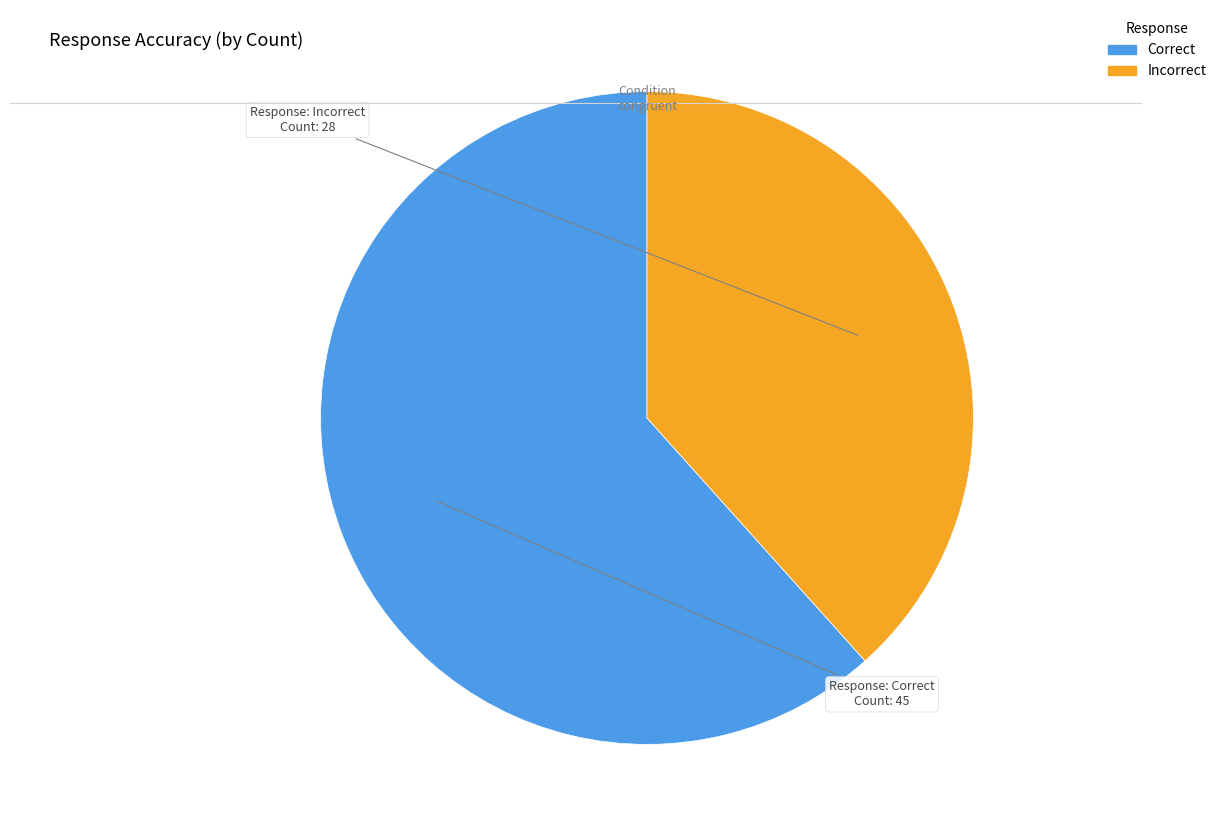

Is the sum of Correct and Incorrect greater than half?

Yes